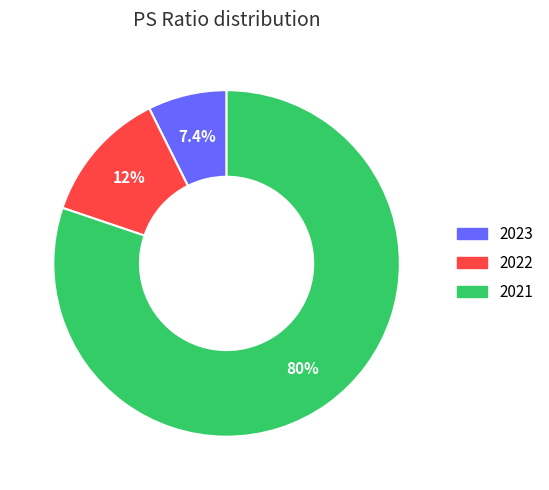

Between 2021 and 2023, which is larger?

2021